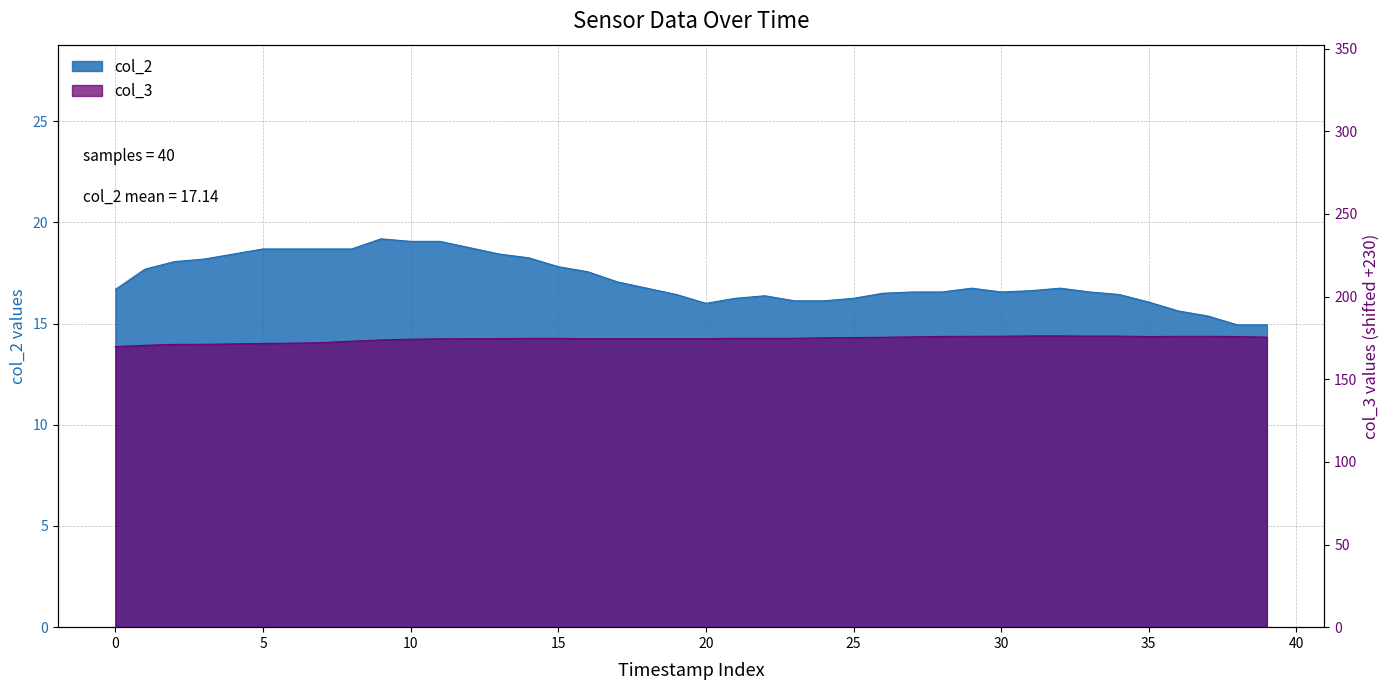

What is the value of the col_2 point at the 34th from the left?

16.6